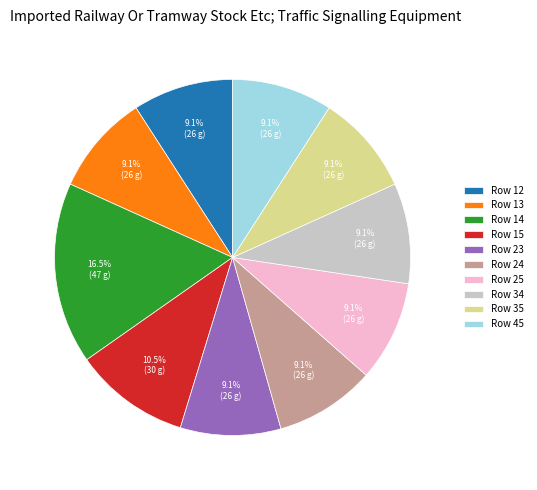

Is there a majority slice in this chart?

No